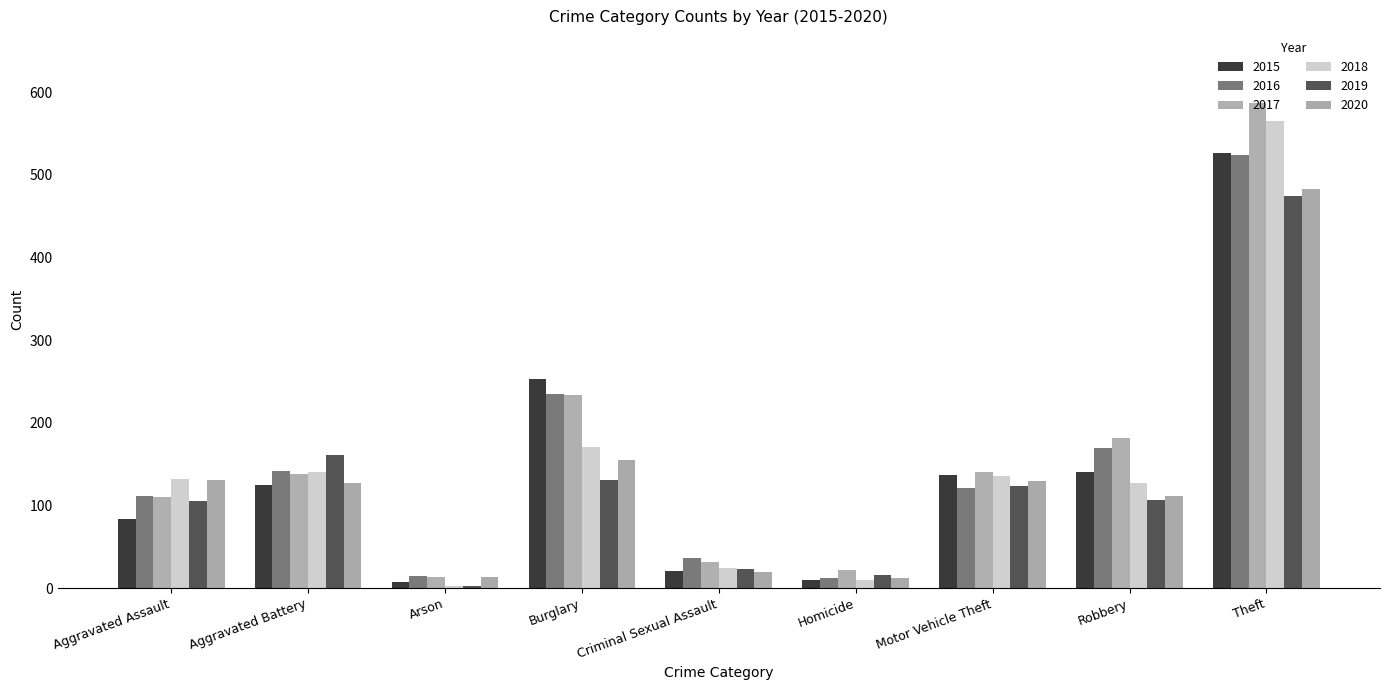

What is the label of the 9th bar from the left?

Theft